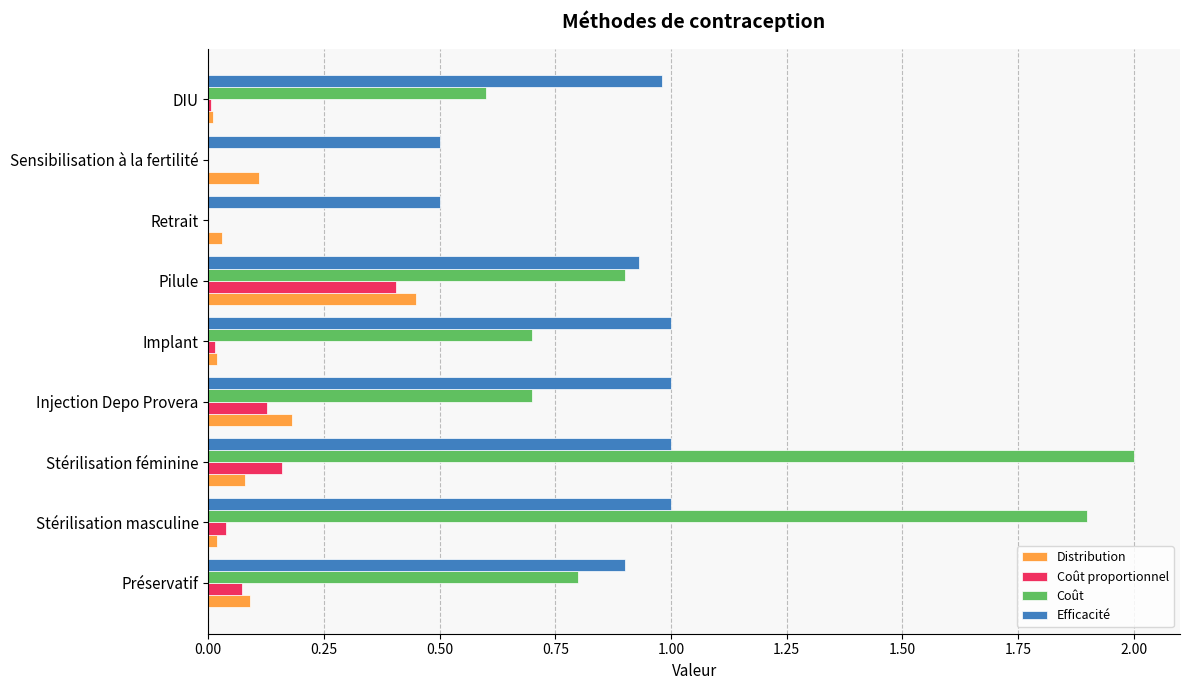

At which label does Coût reach its peak?

Stérilisation féminine